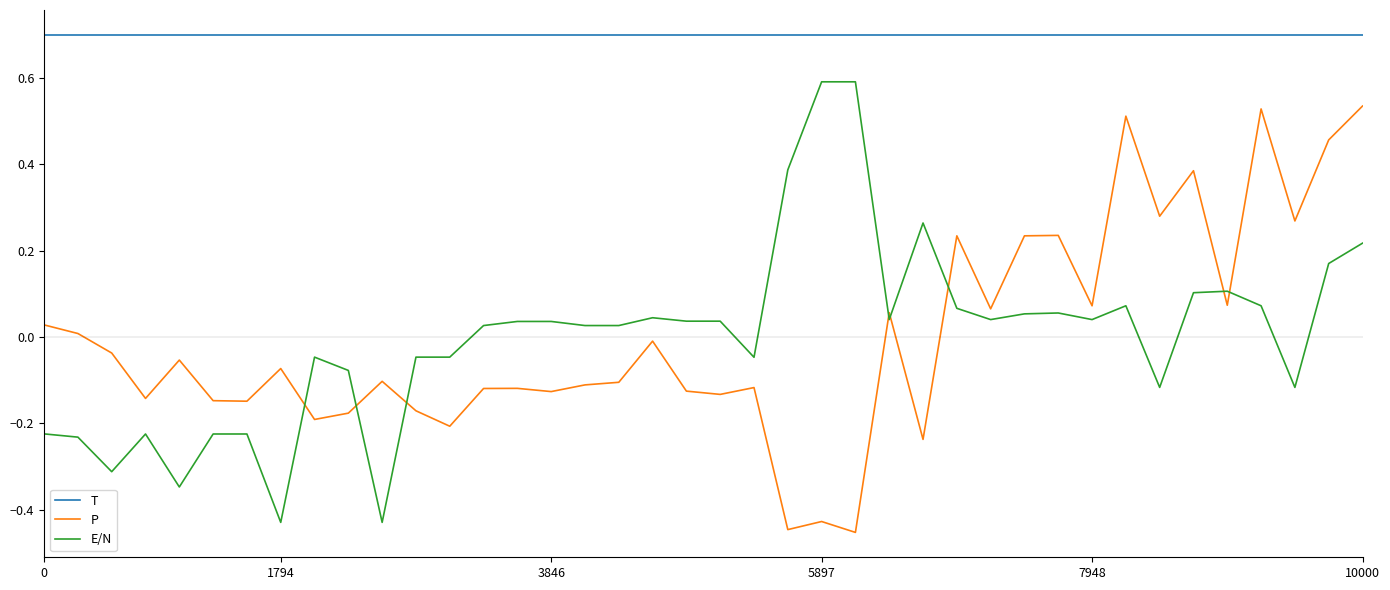

True or false: E/N has more than 1 interior local peaks.

True